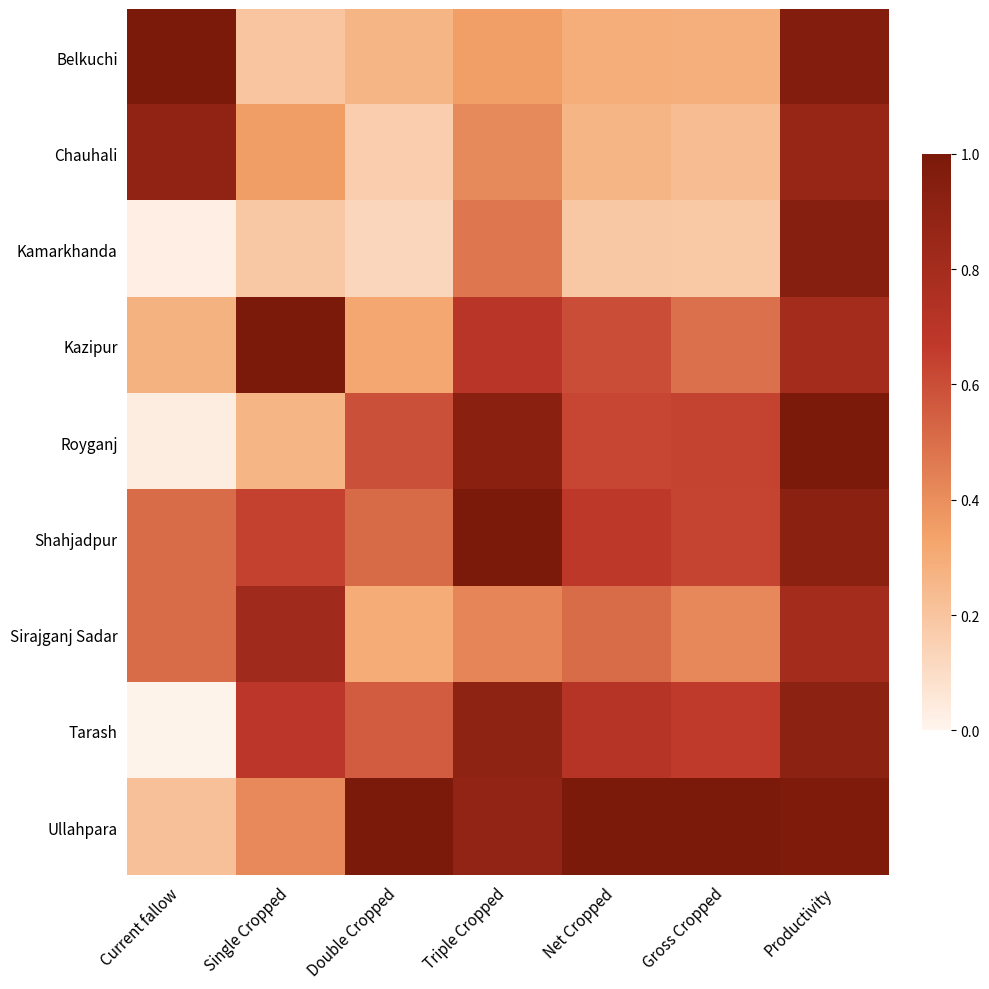

Which has a higher value, Current fallow or Gross Cropped?

Current fallow